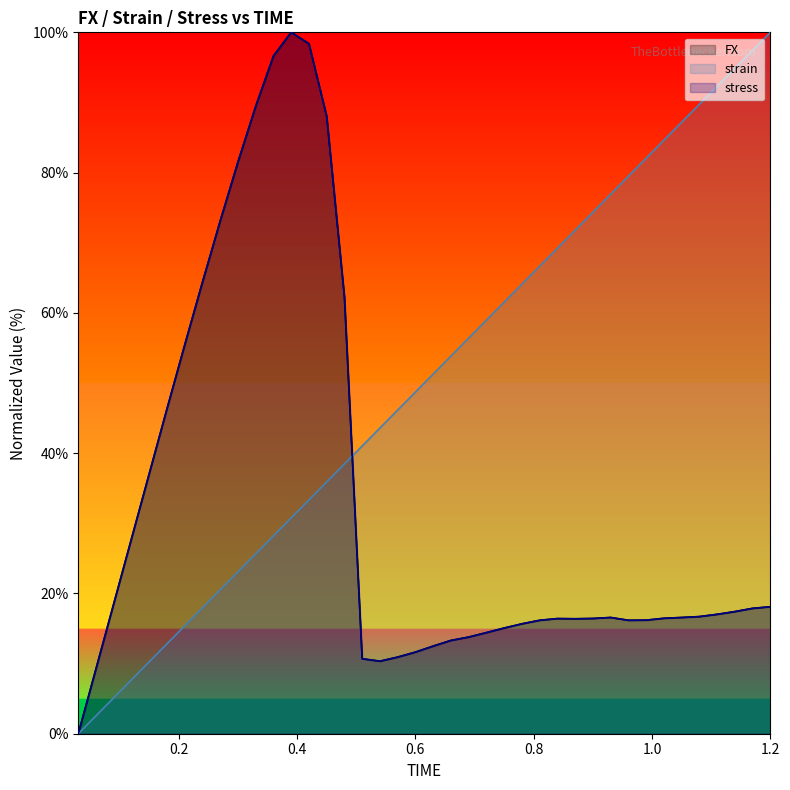

What is the difference between the highest and lowest values at 0.87?

55.4